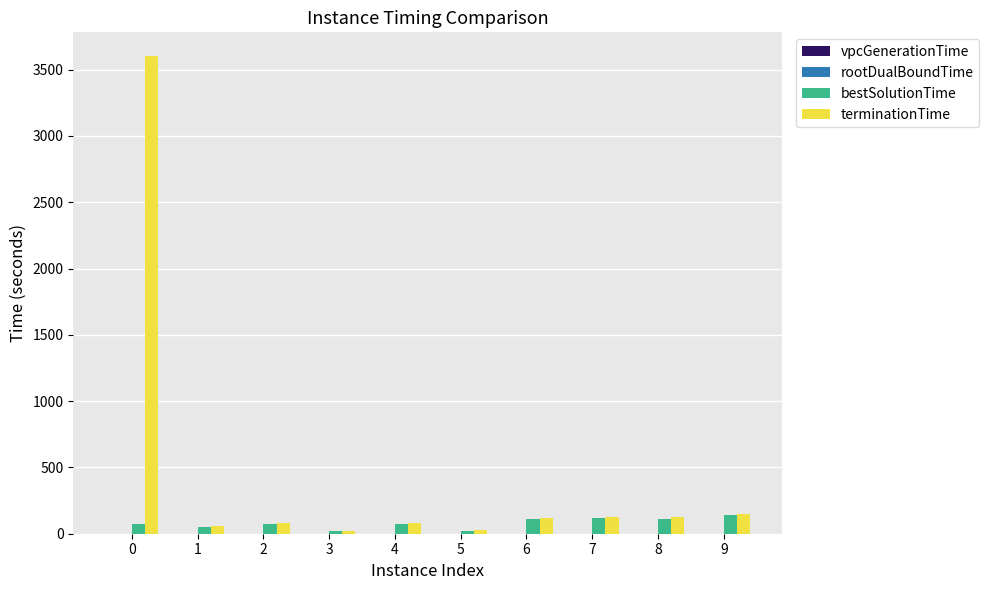

Which series changed the most between 0 and 5?

terminationTime